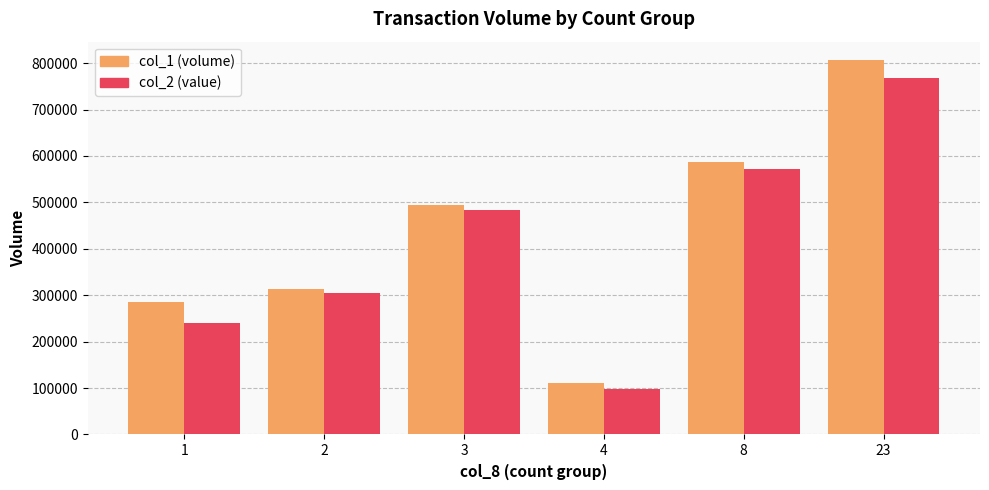

What is the minimum value shown in the chart?

97900